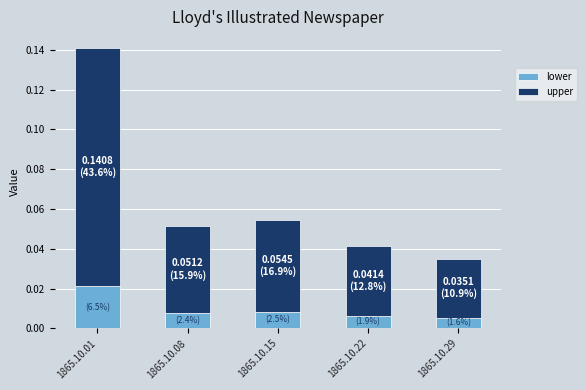

At which category is the sum across all series the highest?

1865.10.01